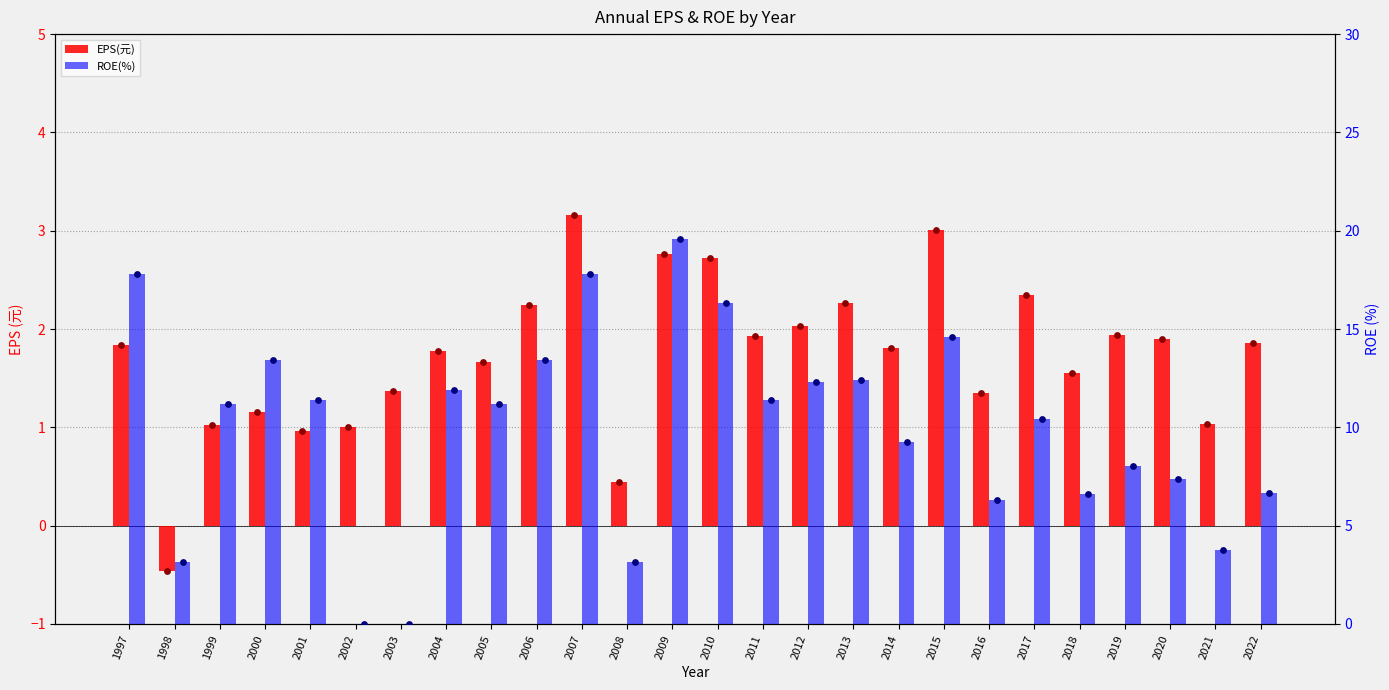

Is the value of EPS(元) at 2006 greater than the value of ROE(%) at 2022?

No